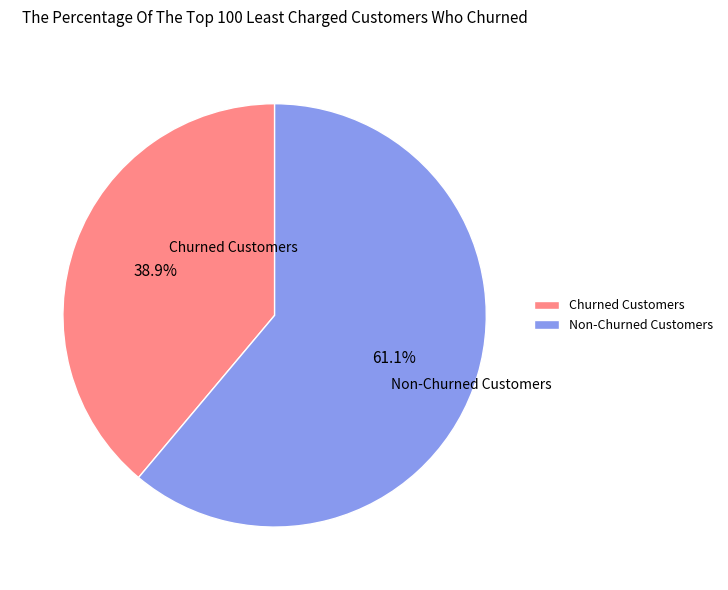

Rank the categories by value from lowest to highest.

Churned Customers, Non-Churned Customers